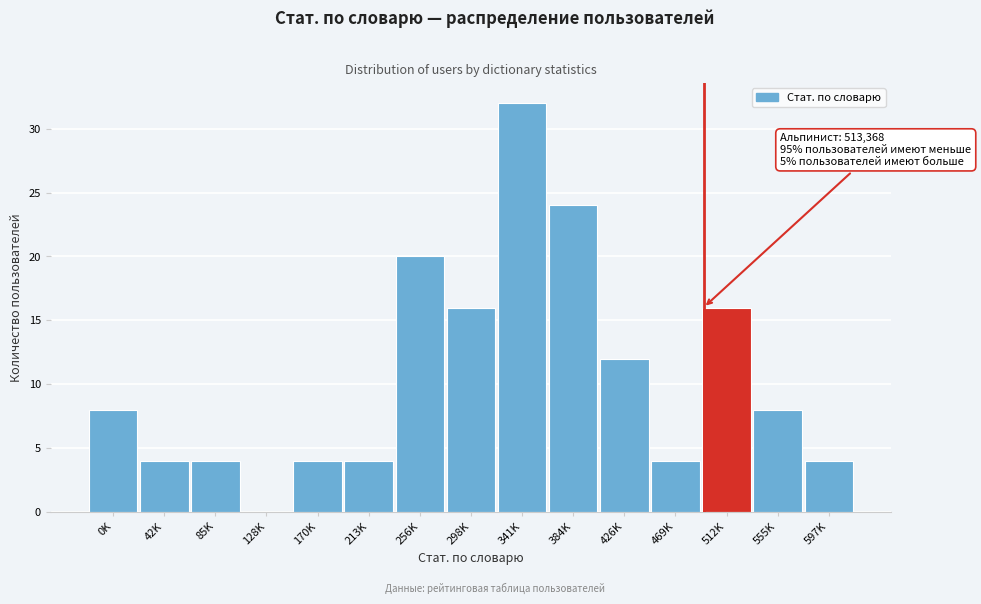

Reading right to left, transcribe all the data shown in this chart.

597K=4	555K=8	512K=16	469K=4	426K=12	384K=24	341K=32	298K=16	256K=20	213K=4	170K=4	128K=0	85K=4	42K=4	0K=8